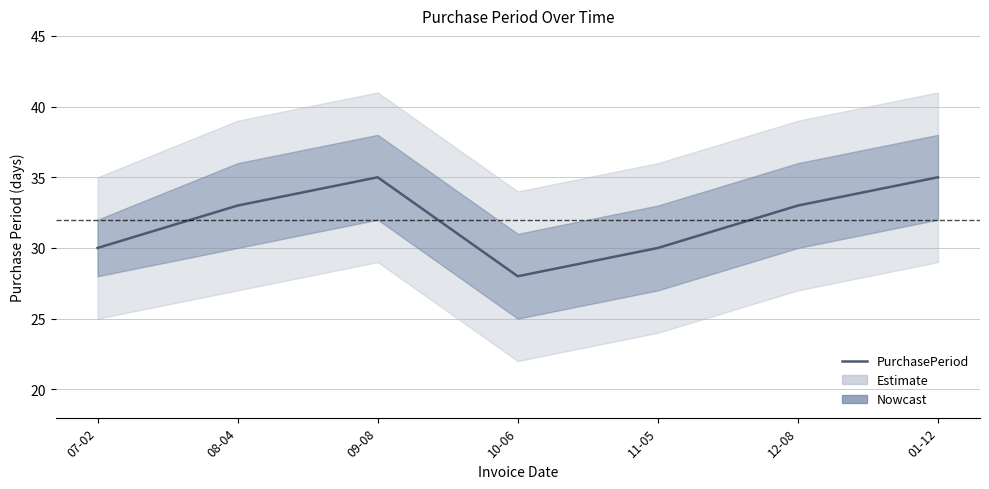

What is the average value?

32